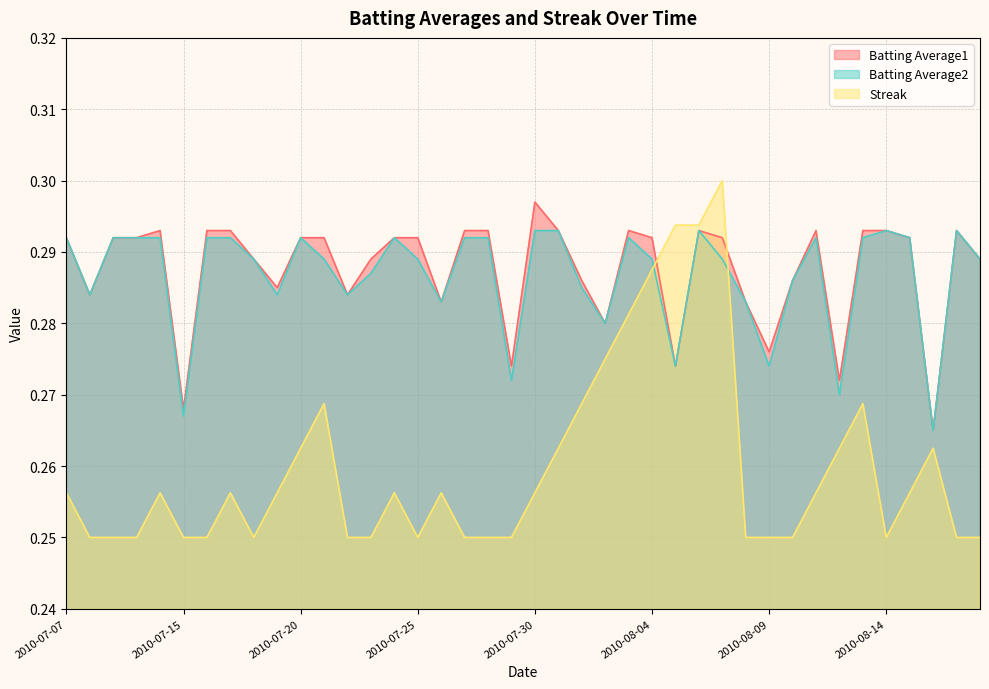

At which label does Batting Average1 reach its peak?

2010-07-30